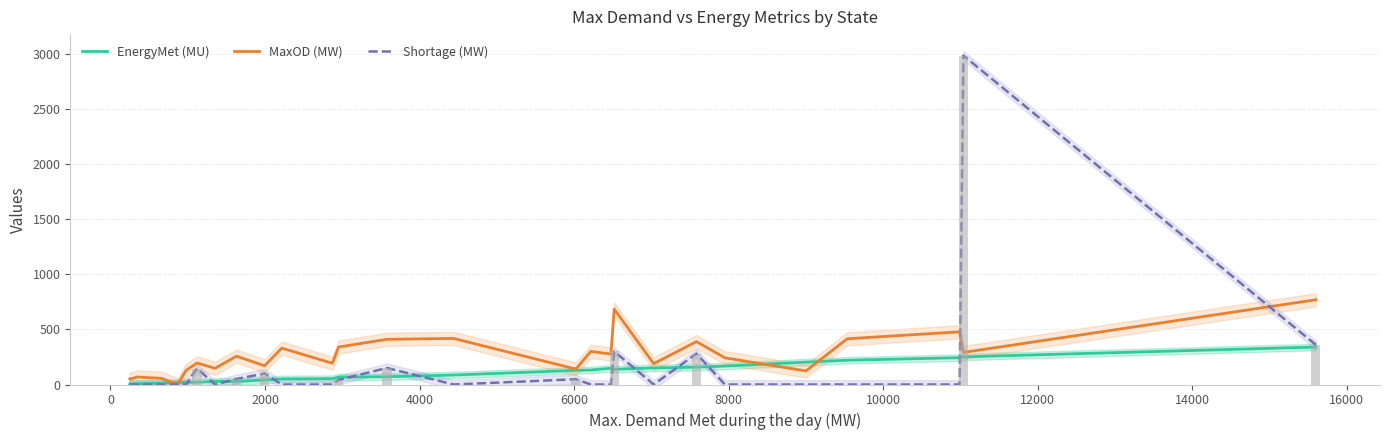

How many data points in EnergyMet (MU) are less than 70?

13